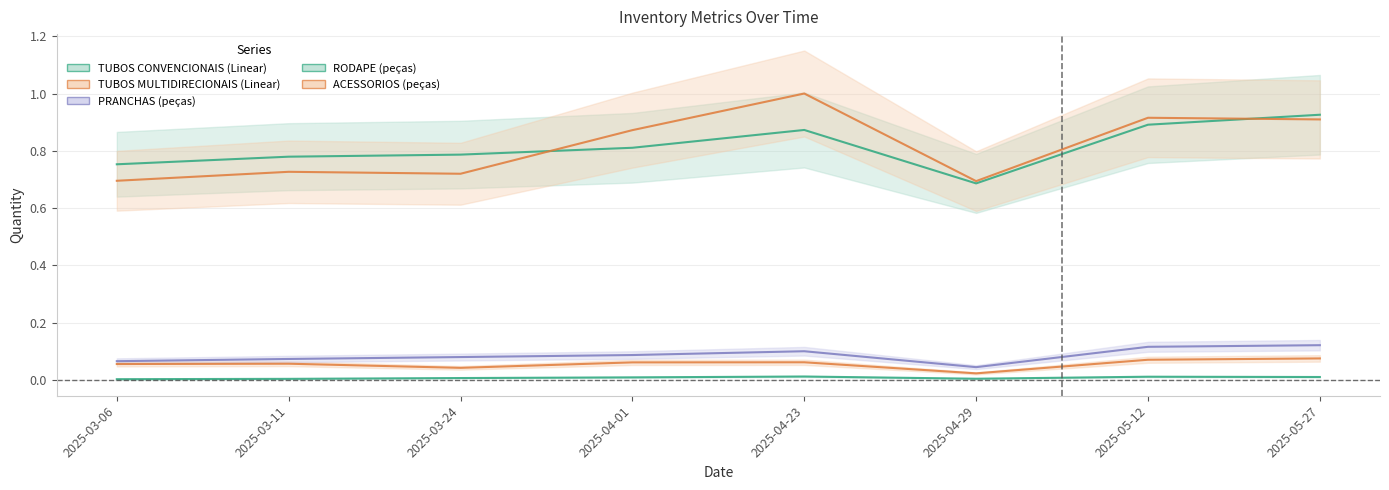

What value does the PRANCHAS (peças) series have at 2025-05-27?

0.1